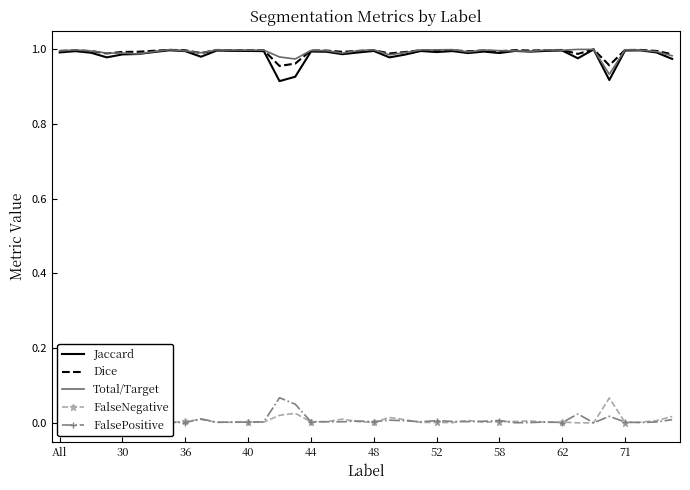

Reading left to right, list all the values displayed in this chart.

Jaccard: 1.0	1.0	1.0	1.0	1.0	1.0	1.0	1.0	1.0	1.0	1.0	1.0	1.0	1.0	0.9	0.9	1.0	1.0	1.0	1.0	1.0	1.0	1.0	1.0	1.0	1.0	1.0	1.0	1.0	1.0	1.0	1.0	1.0	1.0	1.0	0.9	1.0	1.0	1.0	1.0
Dice: 1.0	1.0	1.0	1.0	1.0	1.0	1.0	1.0	1.0	1.0	1.0	1.0	1.0	1.0	1.0	1.0	1.0	1.0	1.0	1.0	1.0	1.0	1.0	1.0	1.0	1.0	1.0	1.0	1.0	1.0	1.0	1.0	1.0	1.0	1.0	1.0	1.0	1.0	1.0	1.0
Total/Target: 1.0	1.0	1.0	1.0	1.0	1.0	1.0	1.0	1.0	1.0	1.0	1.0	1.0	1.0	1.0	1.0	1.0	1.0	1.0	1.0	1.0	1.0	1.0	1.0	1.0	1.0	1.0	1.0	1.0	1.0	1.0	1.0	1.0	1.0	1.0	0.9	1.0	1.0	1.0	1.0
FalseNegative: 0.0	0.0	0.0	0.0	0.0	0.0	0.0	0.0	0.0	0.0	0.0	0.0	0.0	0.0	0.0	0.0	0.0	0.0	0.0	0.0	0.0	0.0	0.0	0.0	0.0	0.0	0.0	0.0	0.0	0.0	0.0	0.0	0.0	0.0	0.0	0.1	0.0	0.0	0.0	0.0
FalsePositive: 0.0	0.0	0.0	0.0	0.0	0.0	0.0	0.0	0.0	0.0	0.0	0.0	0.0	0.0	0.1	0.1	0.0	0.0	0.0	0.0	0.0	0.0	0.0	0.0	0.0	0.0	0.0	0.0	0.0	0.0	0.0	0.0	0.0	0.0	0.0	0.0	0.0	0.0	0.0	0.0